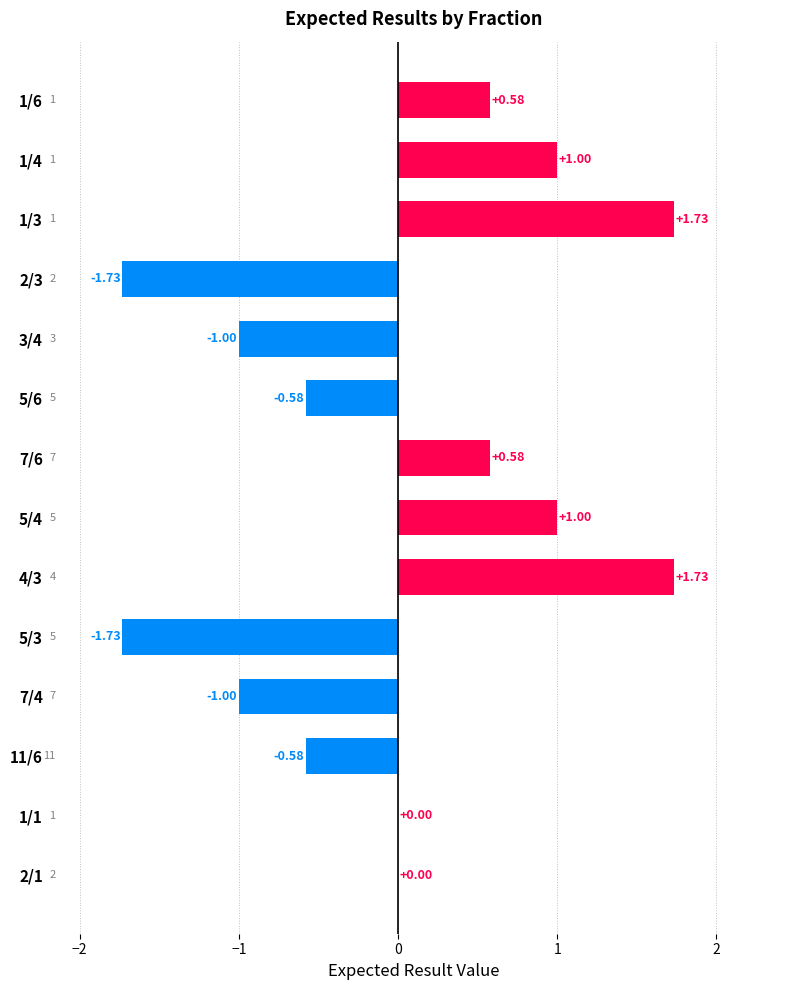

How many distinct data groups are displayed?

1